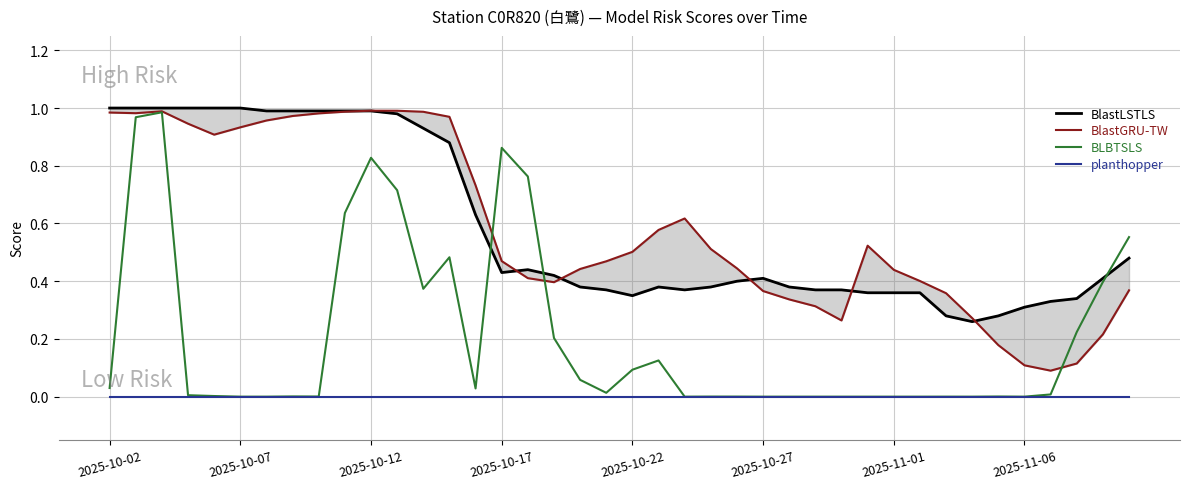

Reading left to right, list all the values displayed in this chart.

BlastLSTLS: 1.0	1.0	1.0	1.0	1.0	1.0	1.0	1.0	1.0	1.0	1.0	1.0	0.9	0.9	0.6	0.4	0.4	0.4	0.4	0.4	0.3	0.4	0.4	0.4	0.4	0.4	0.4	0.4	0.4	0.4	0.4	0.4	0.3	0.3	0.3	0.3	0.3	0.3	0.4	0.5
BlastGRU-TW: 1.0	1.0	1.0	0.9	0.9	0.9	1.0	1.0	1.0	1.0	1.0	1.0	1.0	1.0	0.7	0.5	0.4	0.4	0.4	0.5	0.5	0.6	0.6	0.5	0.4	0.4	0.3	0.3	0.3	0.5	0.4	0.4	0.4	0.3	0.2	0.1	0.1	0.1	0.2	0.4
BLBTSLS: 0.0	1.0	1.0	0.0	0.0	0.0	0.0	0.0	0.0	0.6	0.8	0.7	0.4	0.5	0.0	0.9	0.8	0.2	0.1	0.0	0.1	0.1	0.0	0.0	0.0	0.0	0.0	0.0	0.0	0.0	0.0	0.0	0.0	0.0	0.0	0.0	0.0	0.2	0.4	0.6
planthopper: 0.0	0.0	0.0	0.0	0.0	0.0	0.0	0.0	0.0	0.0	0.0	0.0	0.0	0.0	0.0	0.0	0.0	0.0	0.0	0.0	0.0	0.0	0.0	0.0	0.0	0.0	0.0	0.0	0.0	0.0	0.0	0.0	0.0	0.0	0.0	0.0	0.0	0.0	0.0	0.0